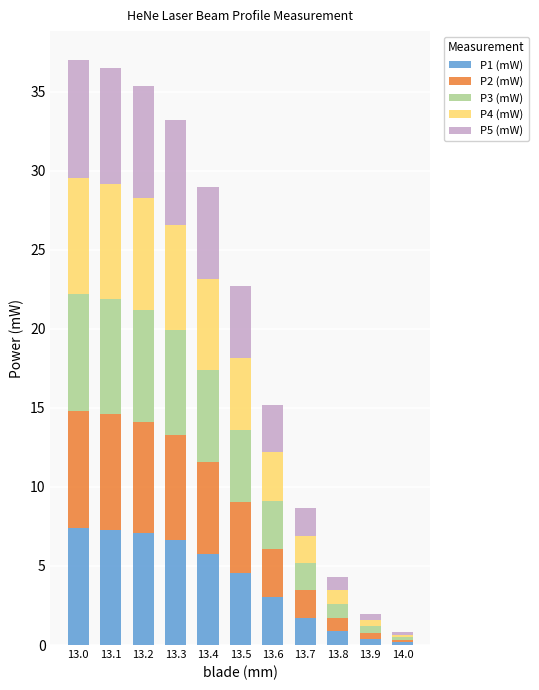

What is the sum of all P1 (mW) values?

44.9